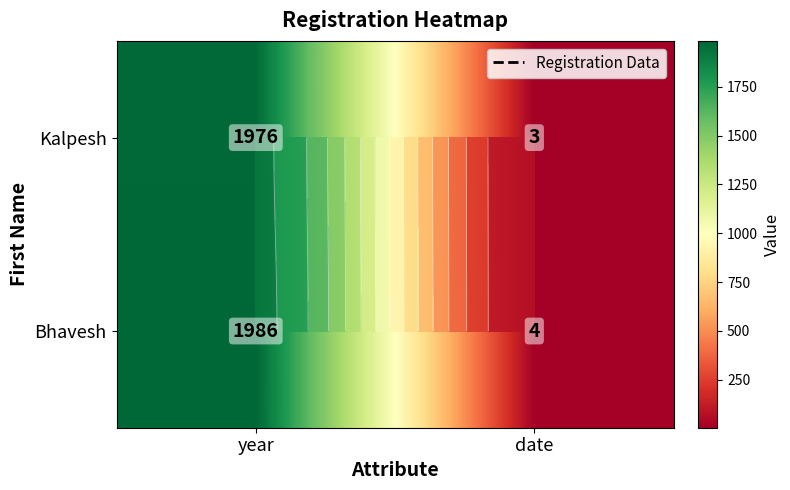

At how many categories does at least one series exceed 1752?

1